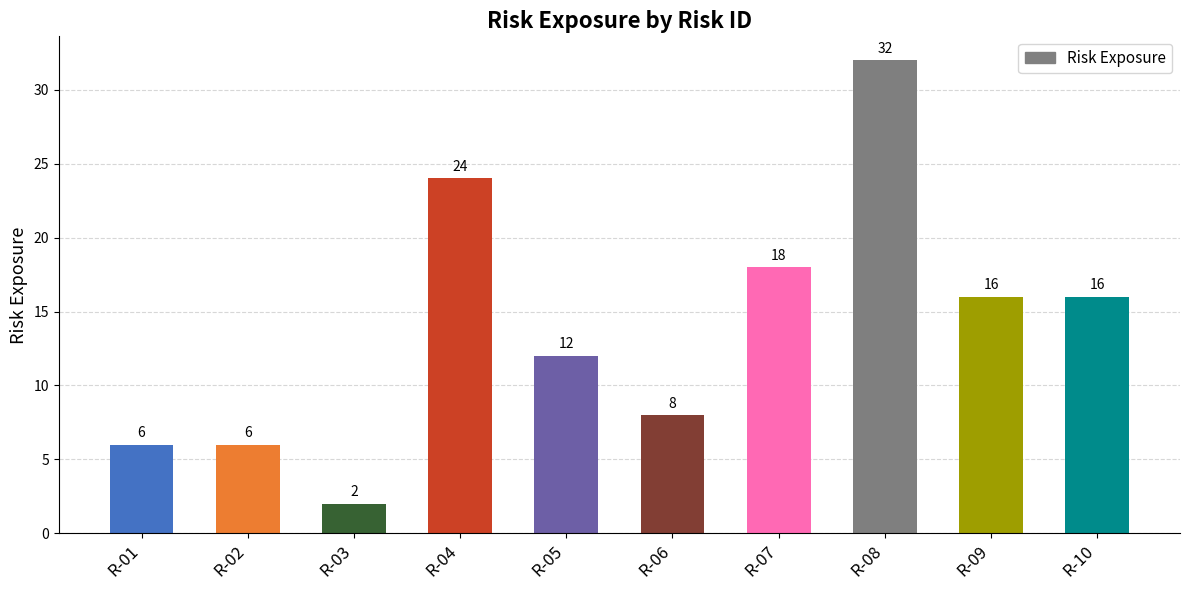

The value at R-08 is 32. True or false?

True